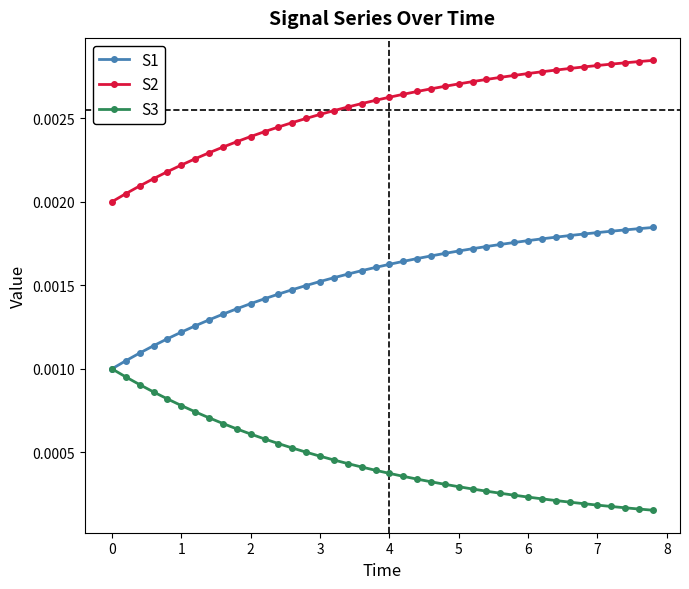

List the series in order of their overall mean, lowest first.

S3, S1, S2